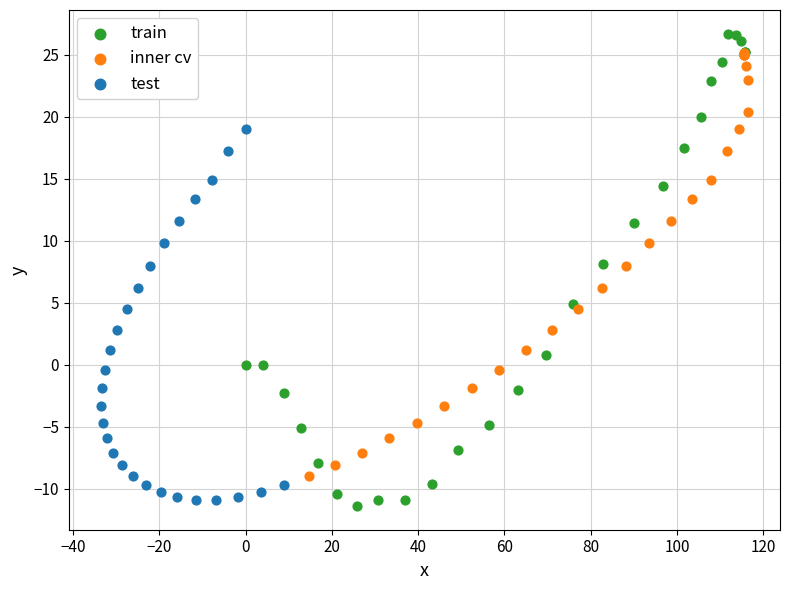

Which series has the widest spread of Y values?

train